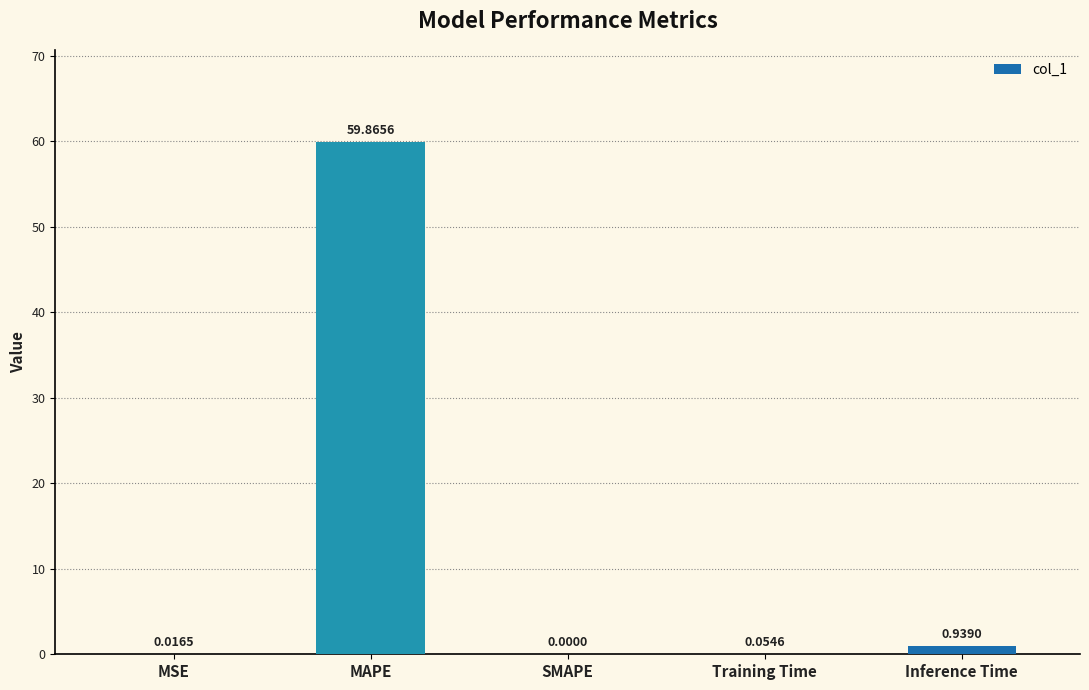

Where is the data nearest to the value 29?

Inference Time